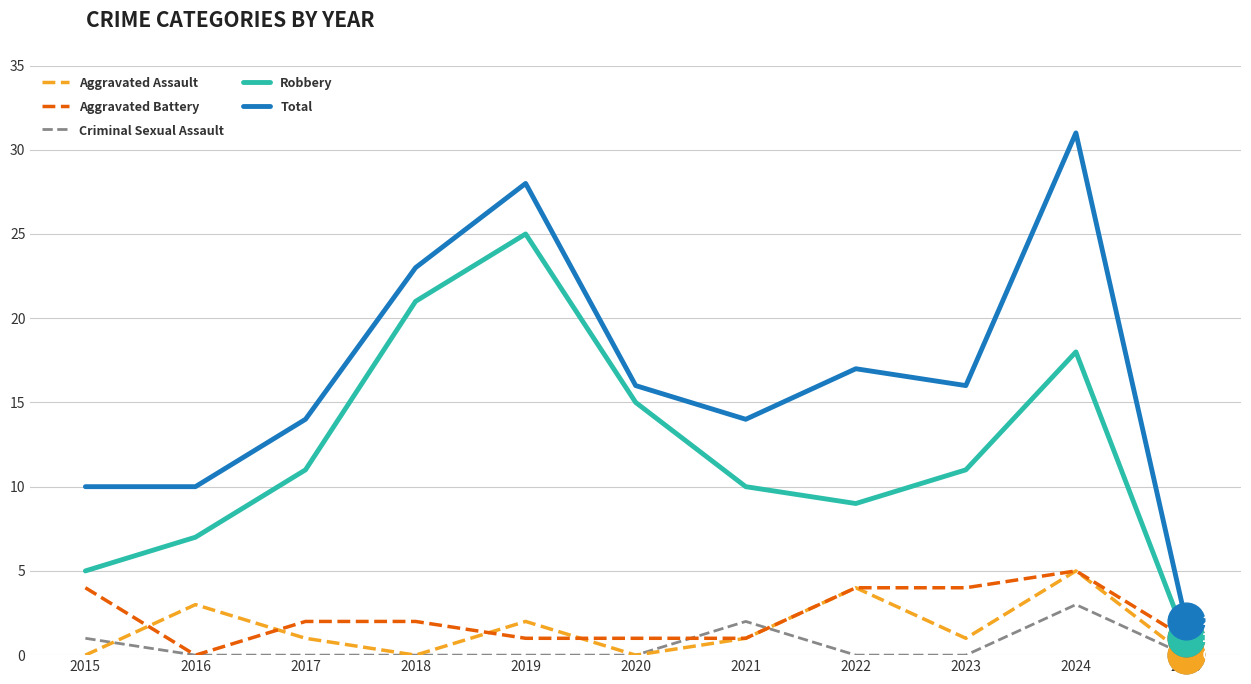

What is the spread (max minus min) of values at 2017?

14